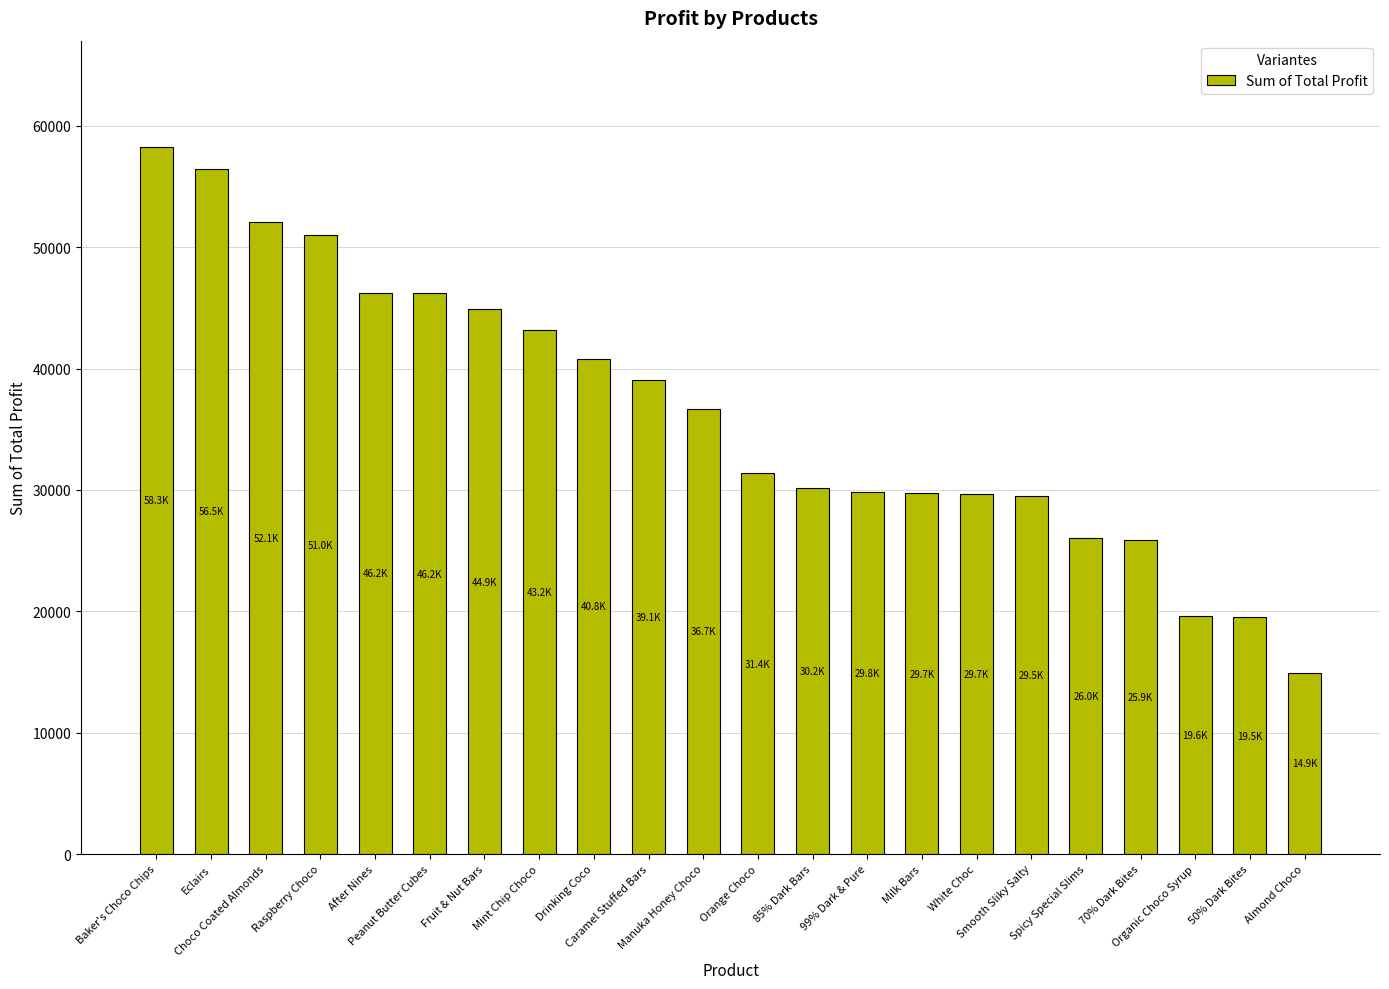

What is the label of the 5th bar from the right?

Spicy Special Slims